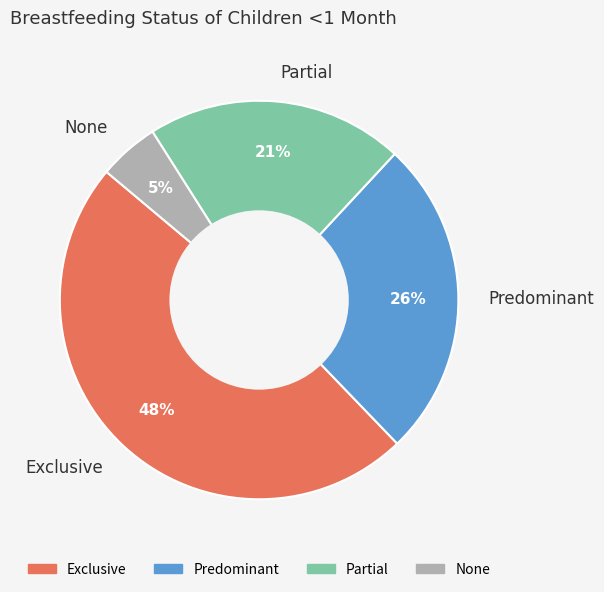

Does Partial account for over 50% of the chart?

No